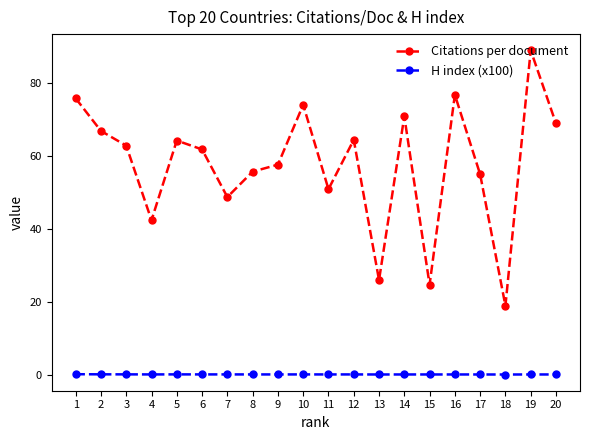

Between 1 and 12, which series saw the biggest shift?

Citations per document